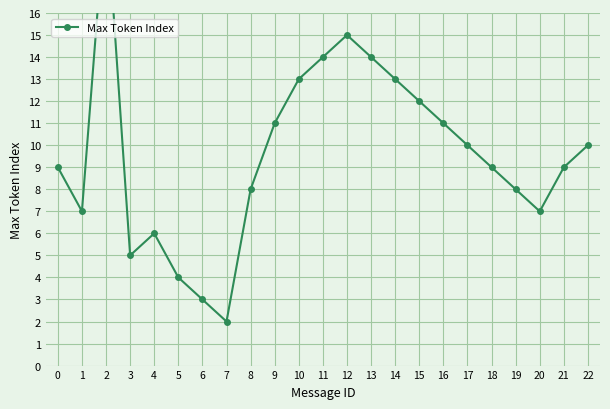

How many points are higher than both their immediate neighbors (excluding endpoints)?

3